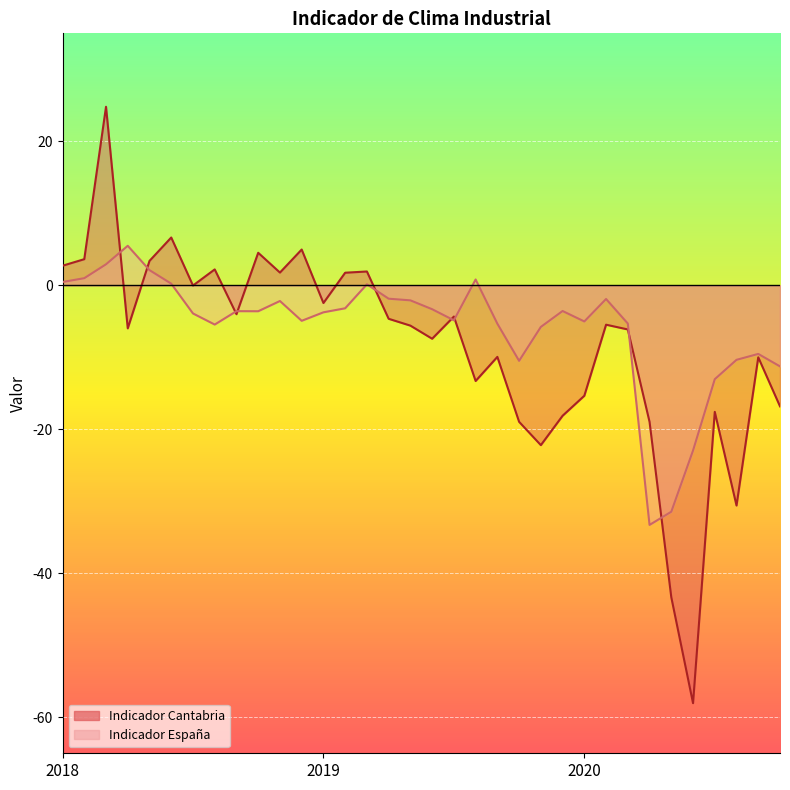

Where is Indicador España nearest to the value -13?

2020-7